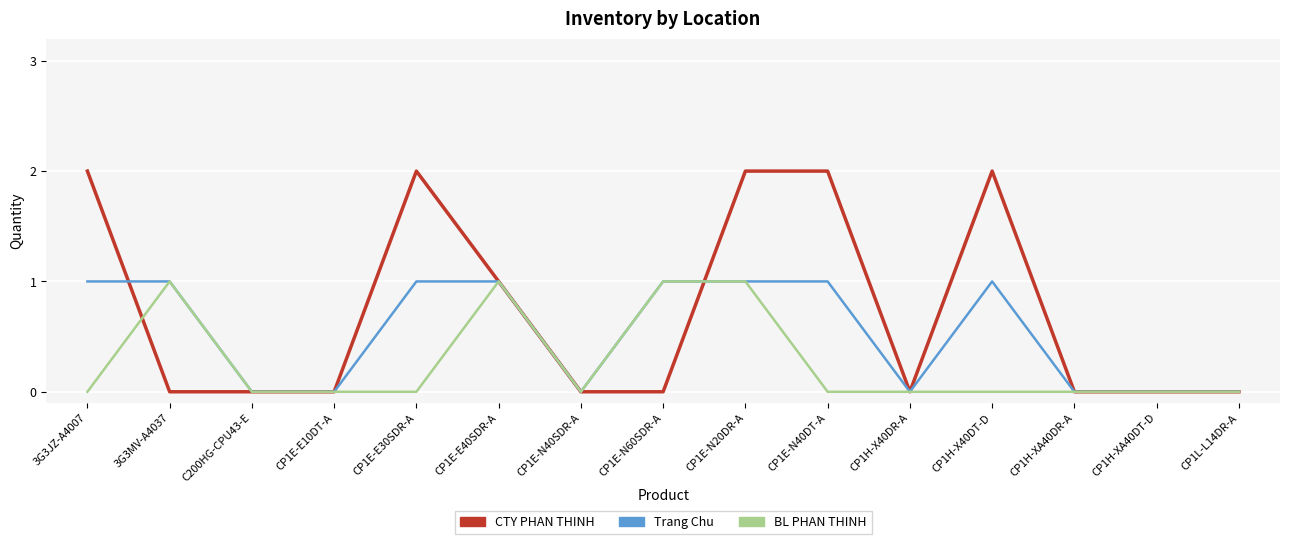

Which series has the largest range (max minus min)?

CTY PHAN THINH